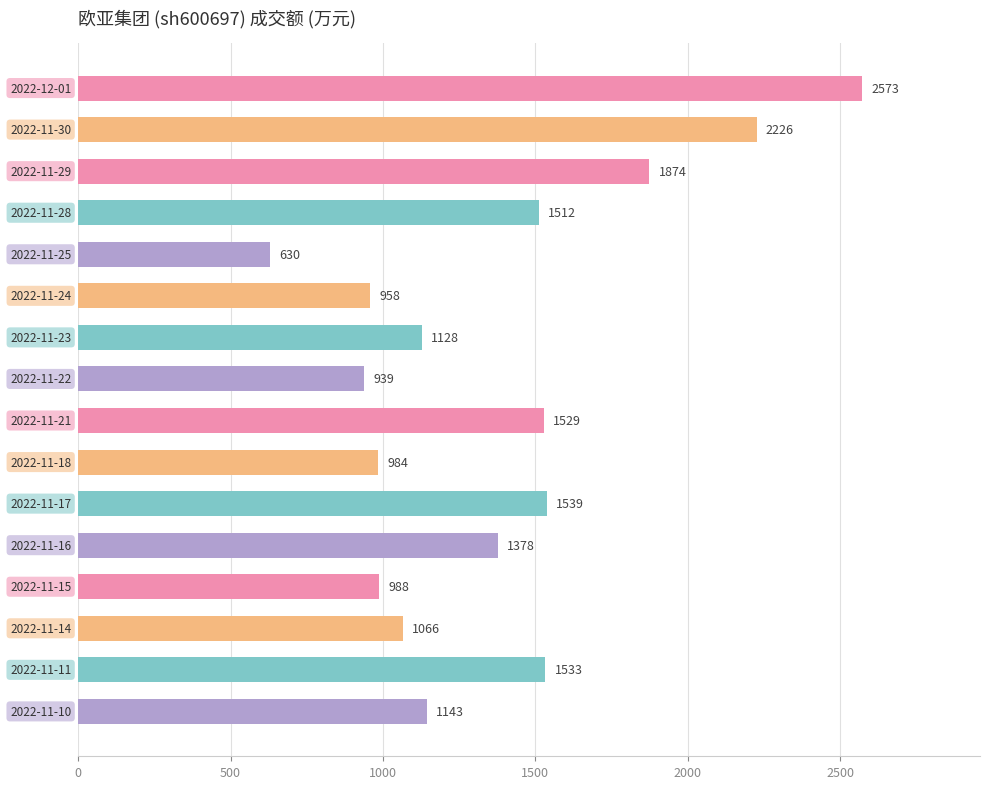

Reading top to bottom, what are all the values shown in this chart?

2573	2226	1874	1512	630	958	1128	939	1529	984	1539	1378	988	1066	1533	1143